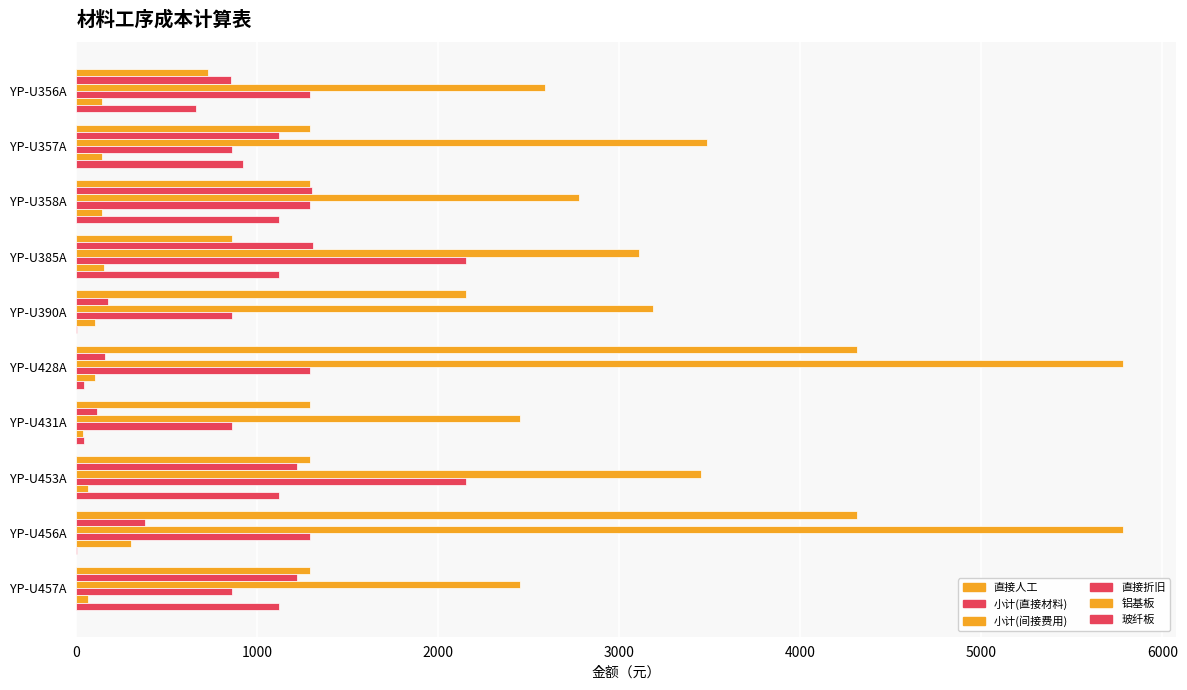

How many data points in 小计(间接费用) are above 3185?

5